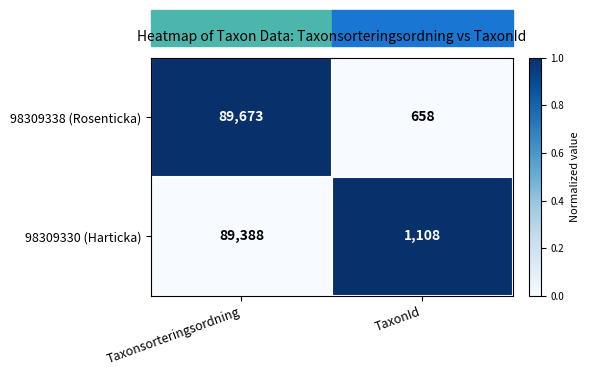

Rank the series by their maximum value, from lowest to highest.

98309330 (Harticka), 98309338 (Rosenticka)